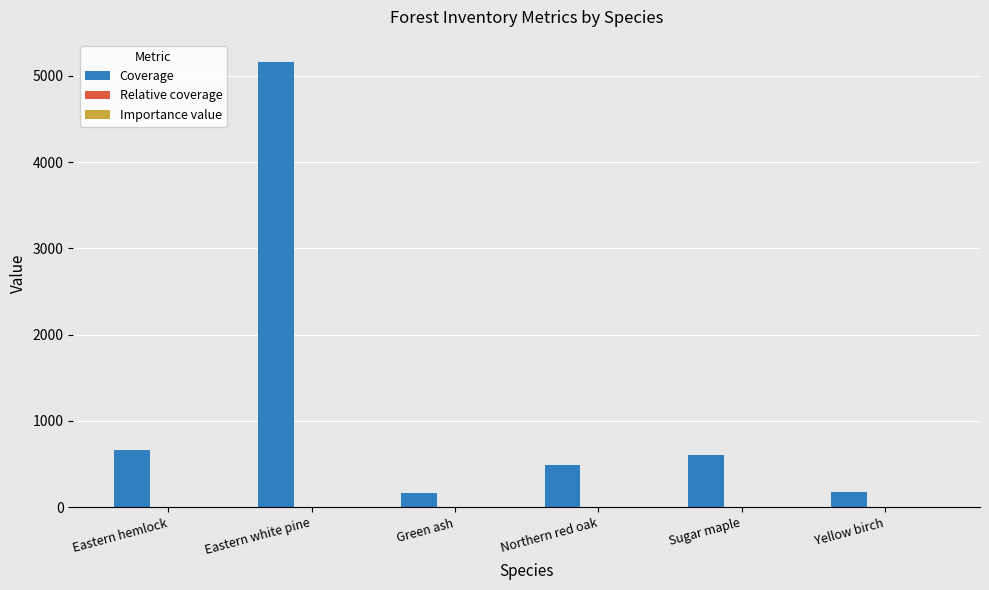

What is the sum of the Coverage values at Sugar maple and Green ash?

766.7